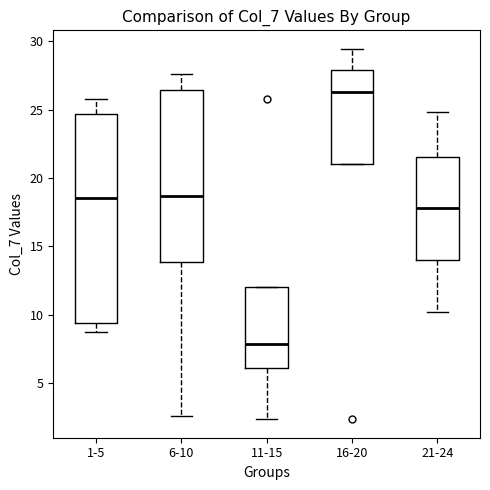

Reading left to right, transcribe this box plot: for each box, give where its median line is, the range the box spans, and where its two whiskers end, as read against the y-axis. The values are not printed on the chart, so give them approximately, as read against the axis.

1-5: median 18.5, box 9.5 to 24.5, whiskers 8.5 to 26.0
6-10: median 18.5, box 14.0 to 26.5, whiskers 2.5 to 27.5
11-15: median 8.0, box 6.0 to 12.0, whiskers 2.5 to 12.0
16-20: median 26.5, box 21.0 to 28.0, whiskers 21.0 to 29.5
21-24: median 18.0, box 14.0 to 21.5, whiskers 10.0 to 25.0